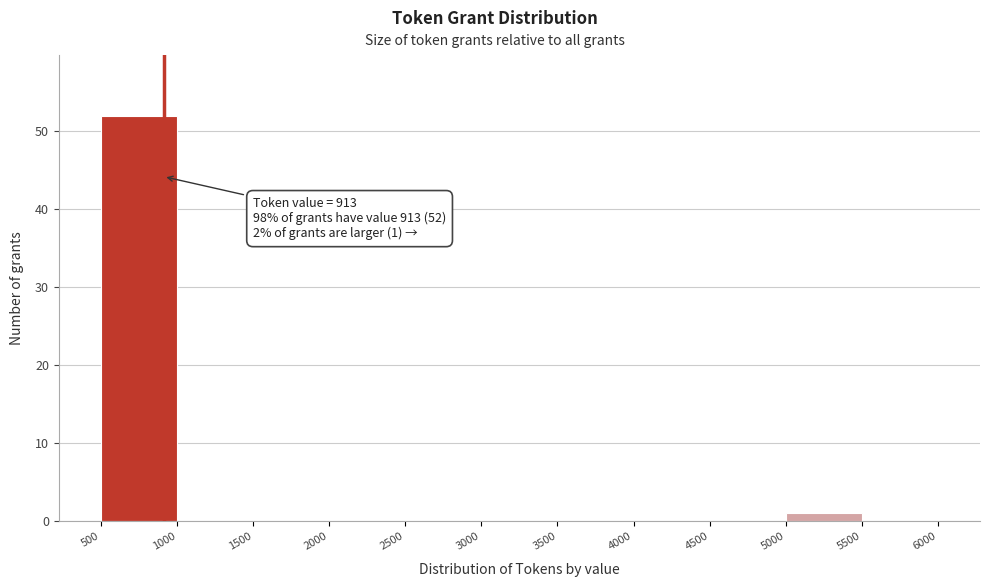

Which range on the x-axis has the tallest bar?

500 to 1000